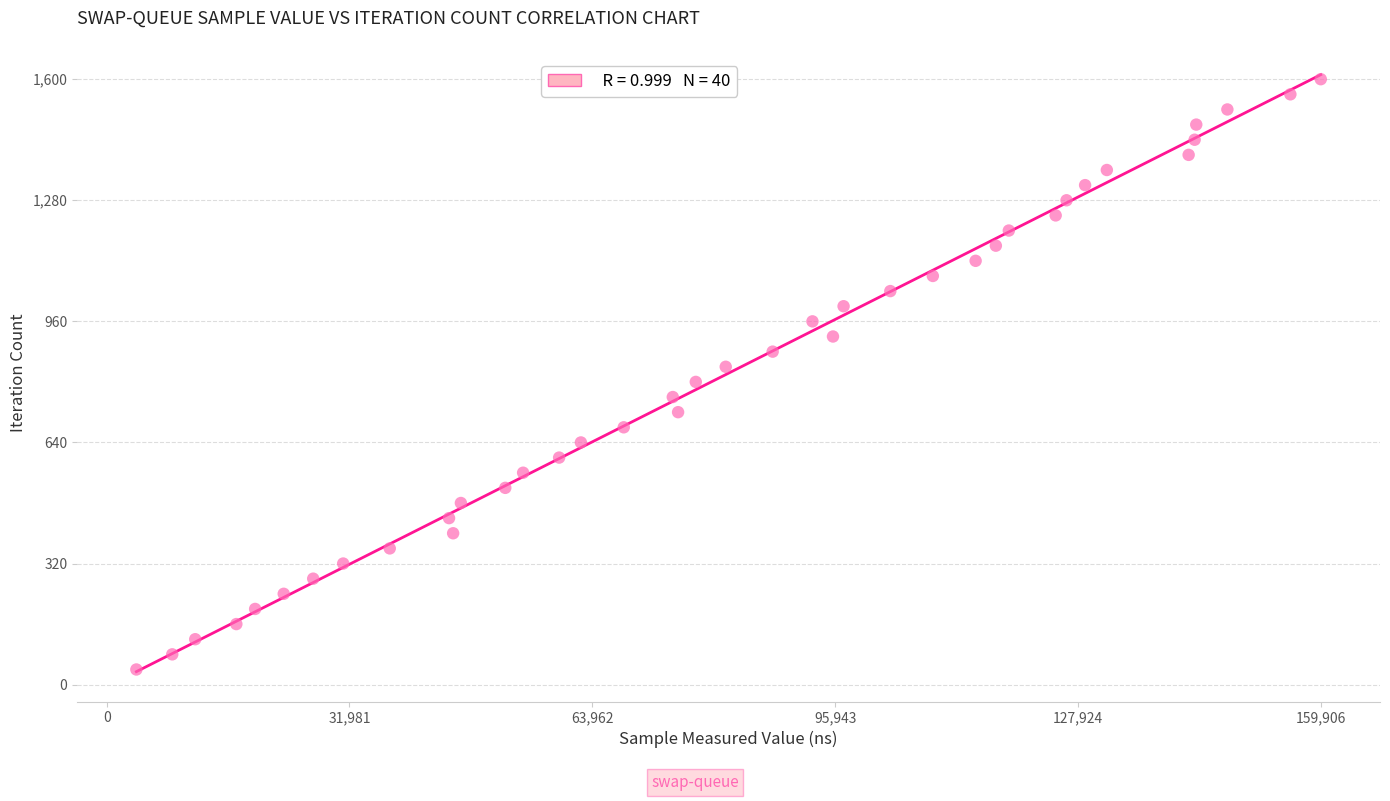

What is the range of X values (max minus min)?

155991